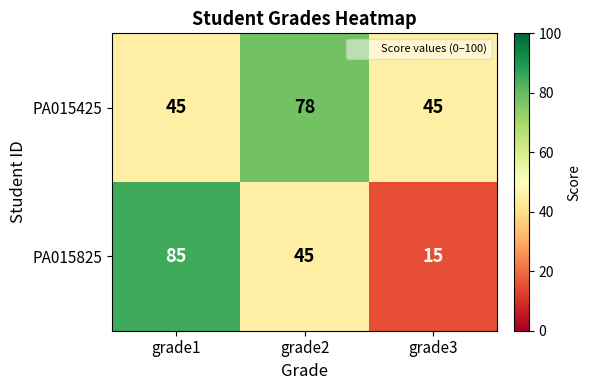

How many PA015825 values are between 15 and 85?

3